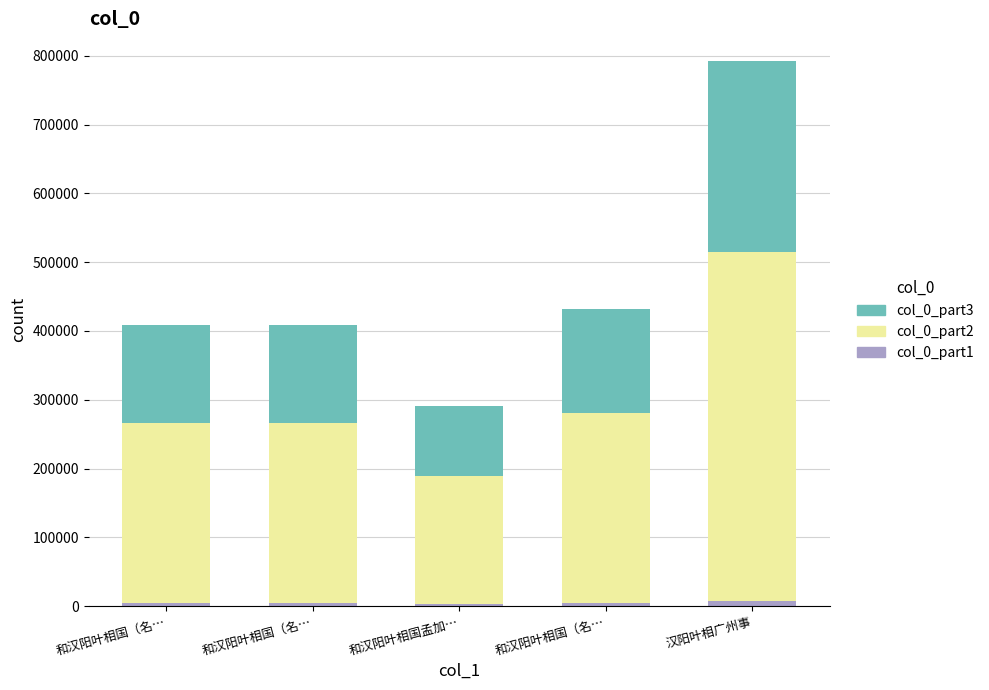

Between 和汉阳叶相国（名… and 和汉阳叶相国（名…, which is larger?

和汉阳叶相国（名…